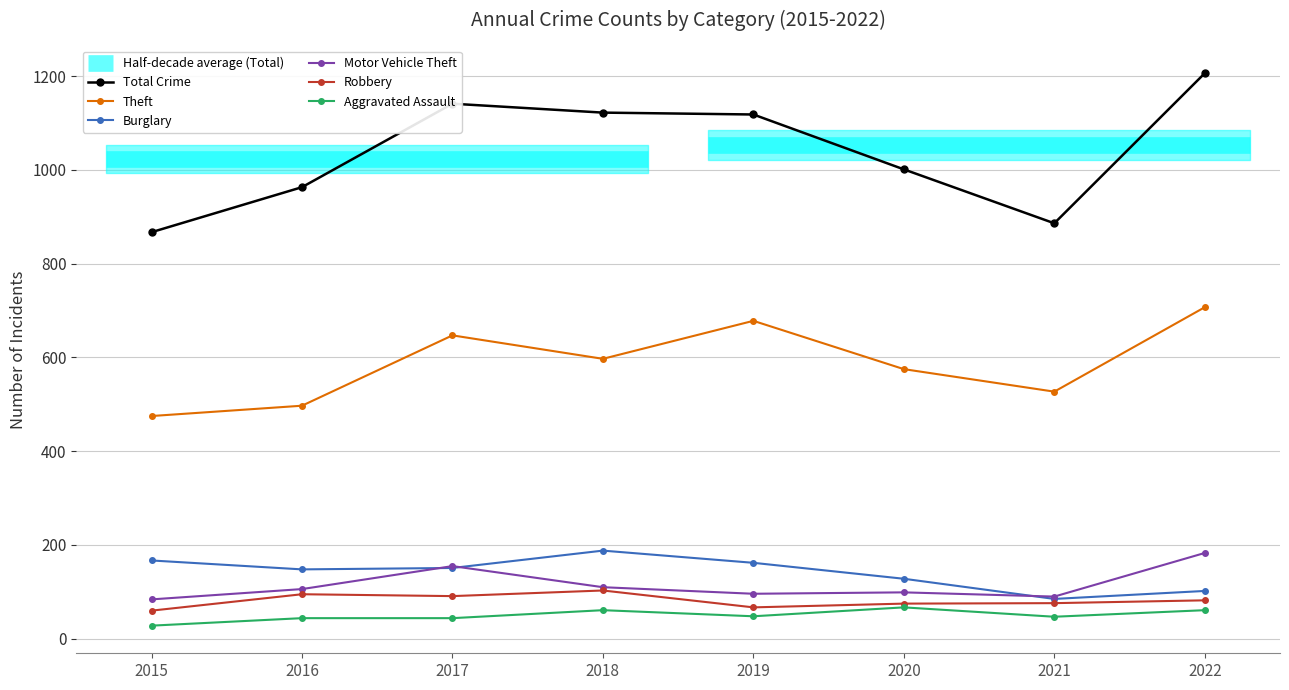

At which category is the sum across all series the highest?

2022